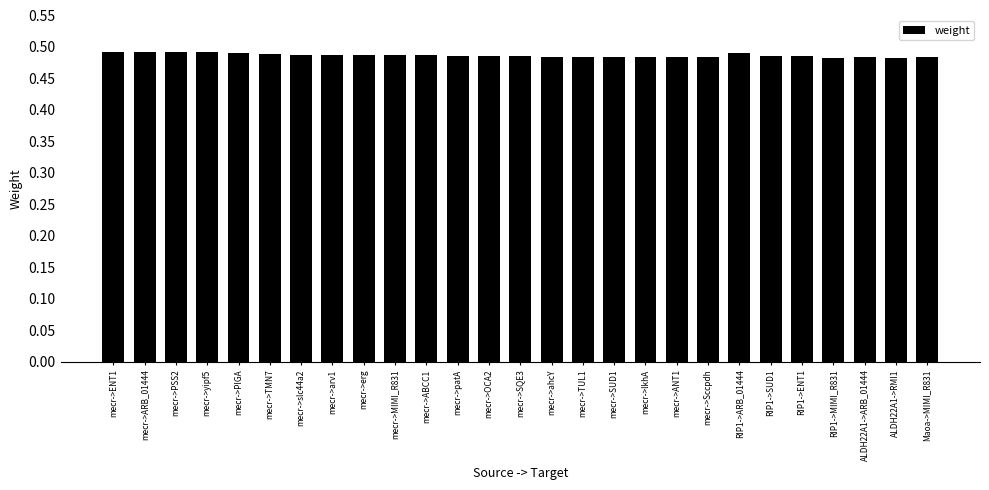

Is it true that the value at mecr->lkhA is 0.8?

False